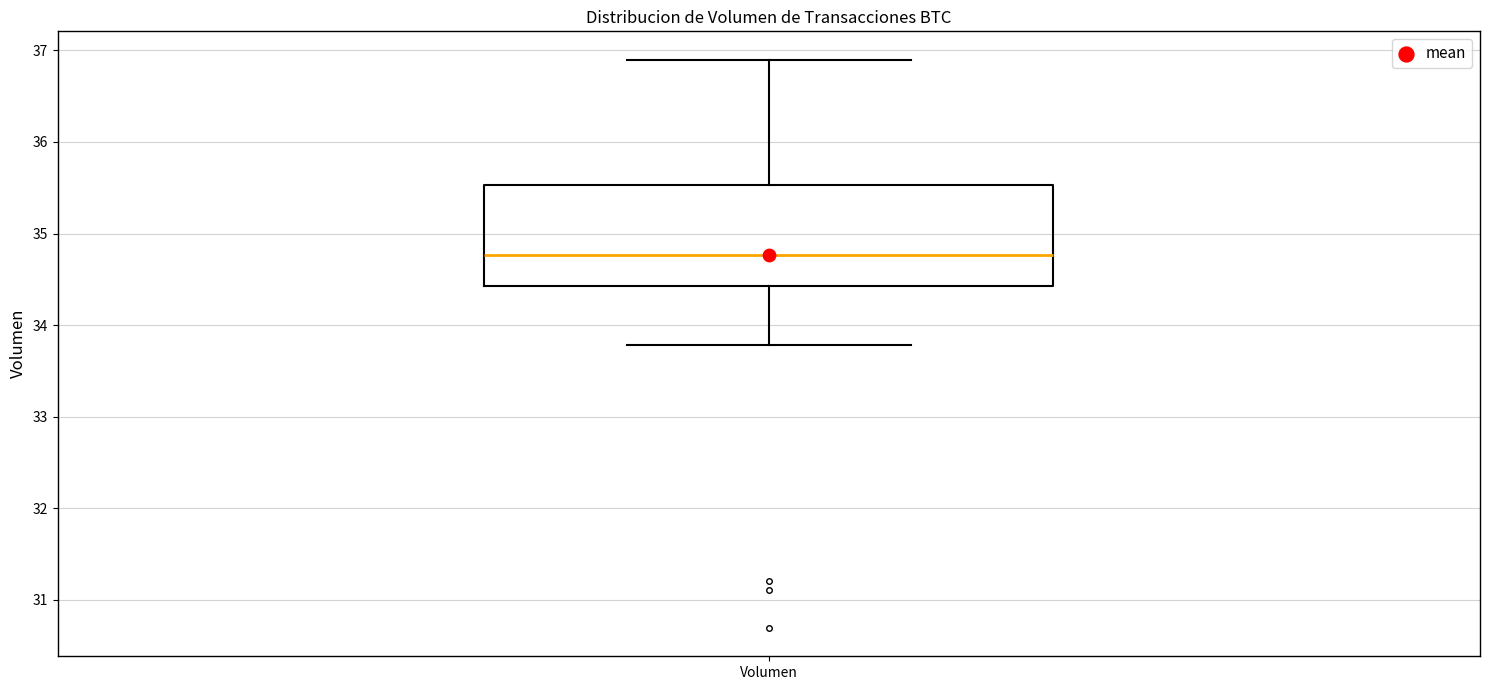

Where is the lower edge of the box for Volumen on the y-axis? The values are not printed on the chart, so give them approximately, as read against the axis.

34.4